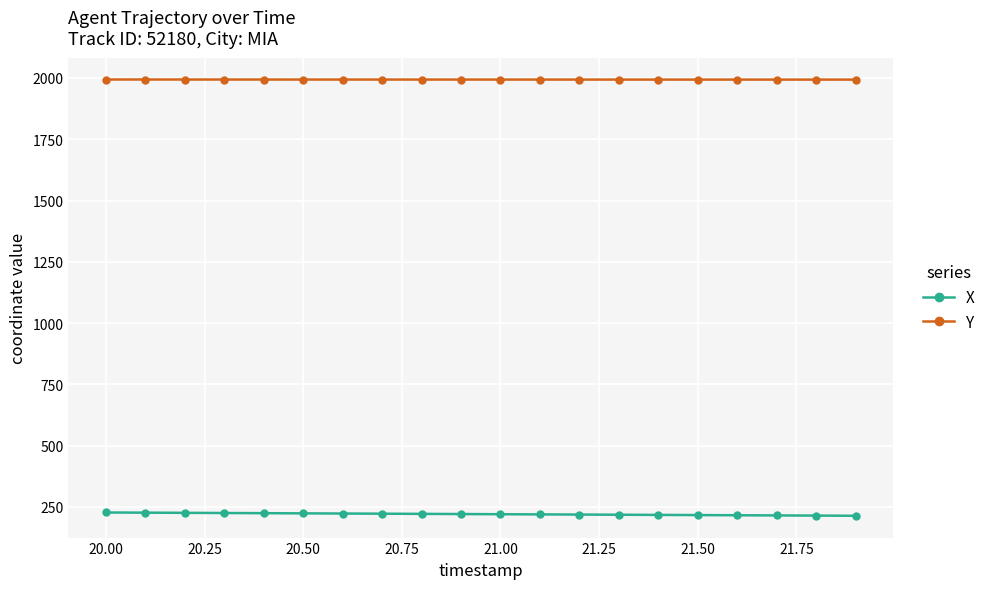

Which series has the largest total across all categories?

Y